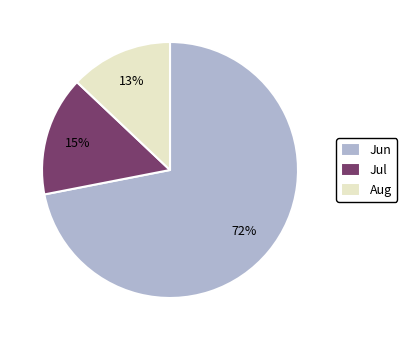

How many segments does this pie chart have?

3